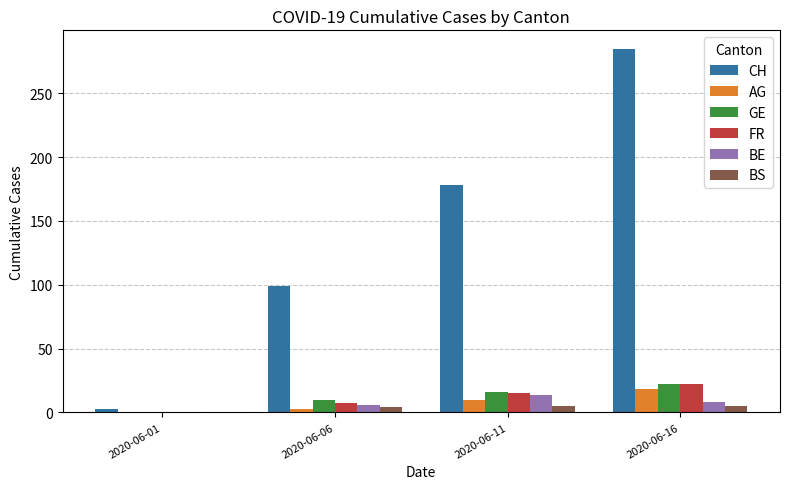

Between 2020-06-01 and 2020-06-11, which series saw the biggest shift?

CH